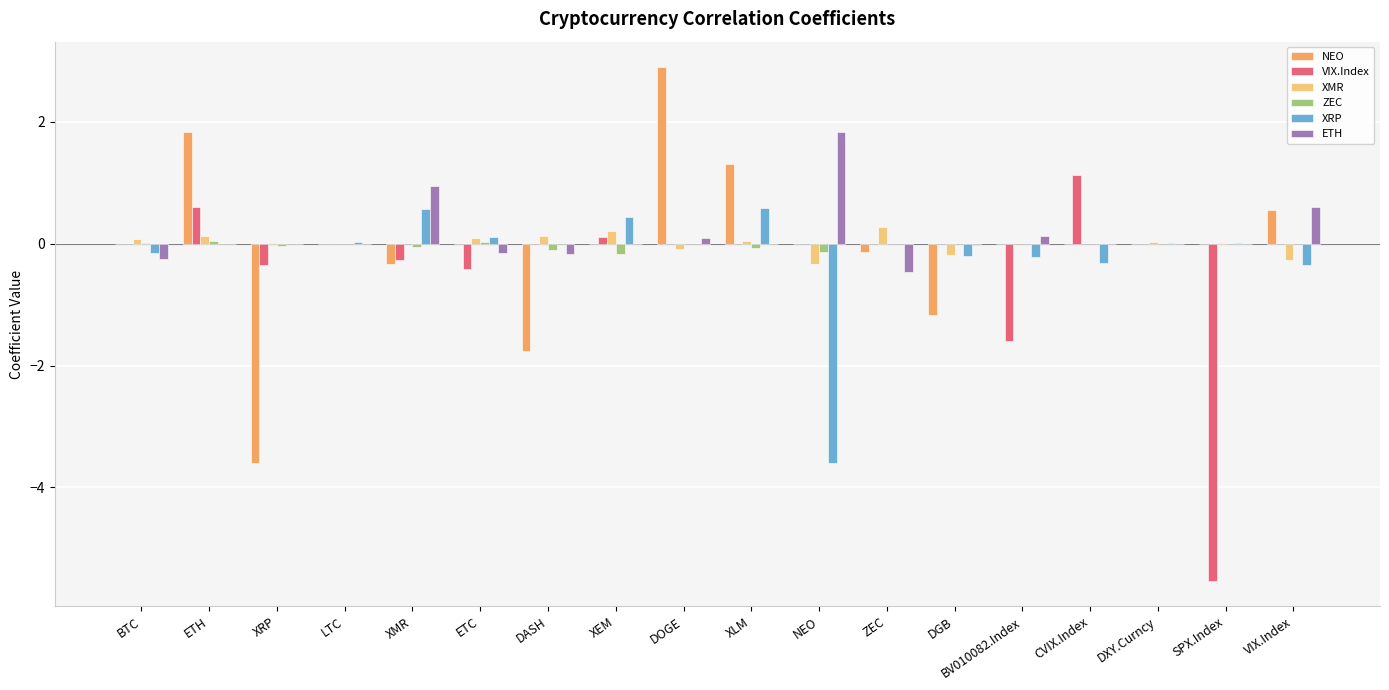

The NEO series shows -0.3 at XMR. True or false?

True